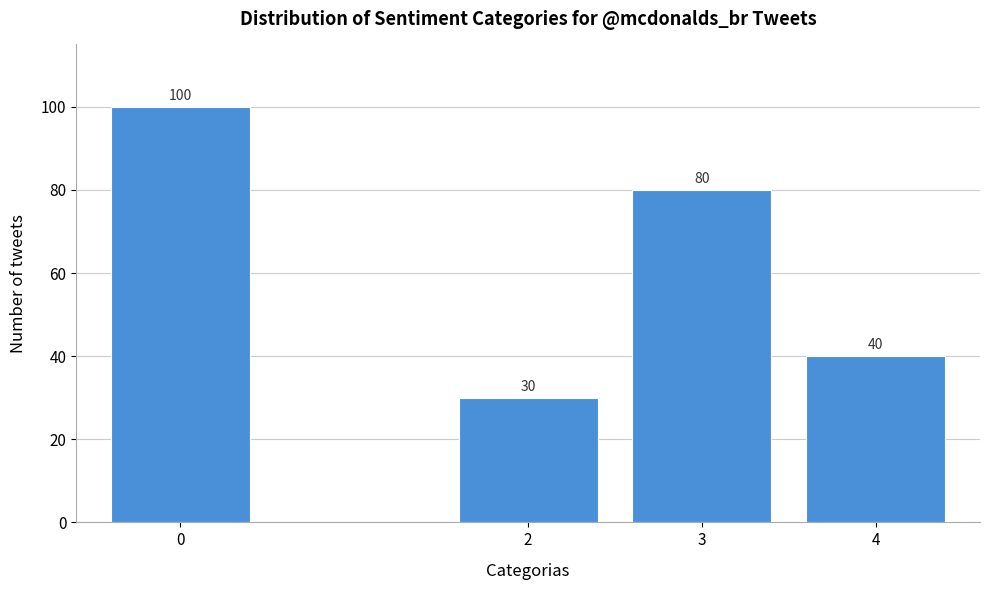

Reading right to left, what are all the values shown in this chart?

4=40	3=80	2=30	0=100